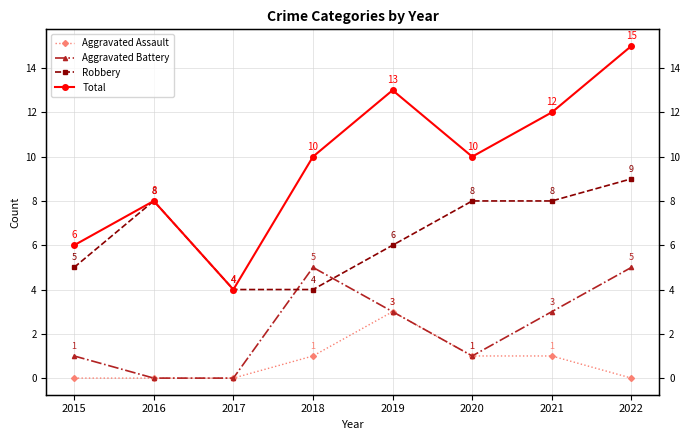

In Aggravated Battery, how many points are higher than both neighbors (excluding endpoints)?

1